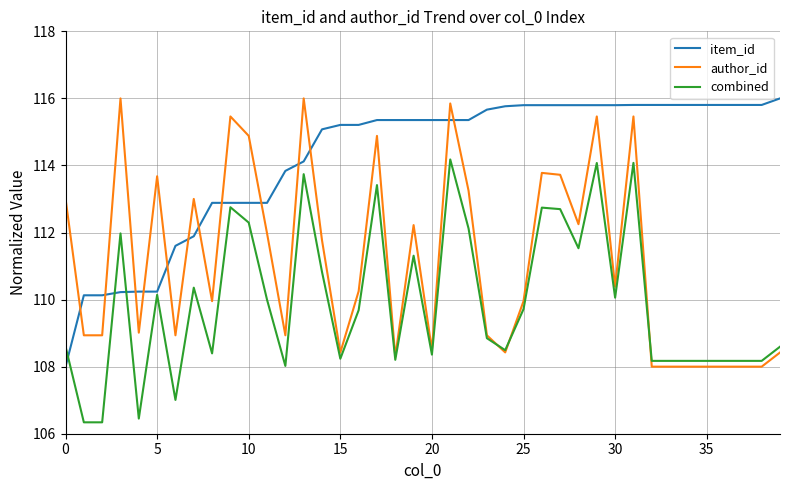

Rank the series by their average value, from lowest to highest.

combined, author_id, item_id